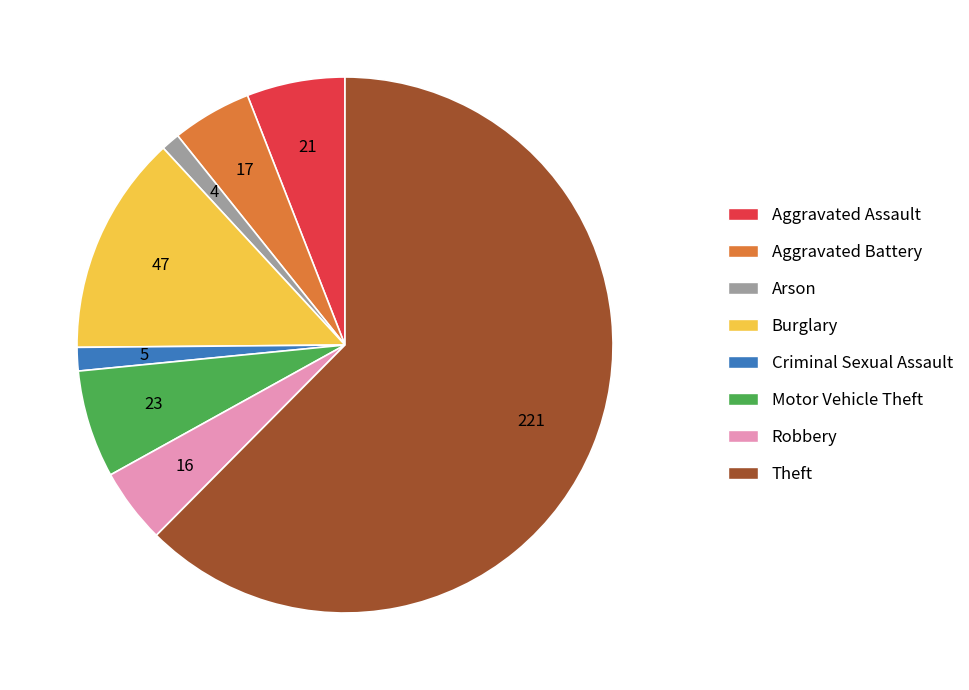

Is the sum of Arson and Criminal Sexual Assault greater than half?

No